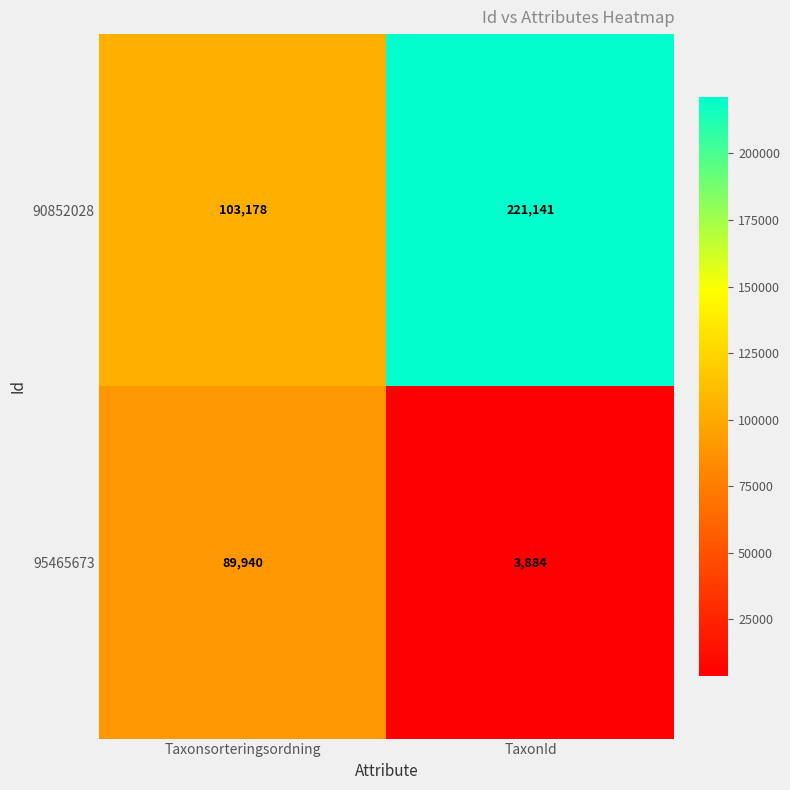

What value does the 95465673 series have at TaxonId, to the nearest 10?

3880